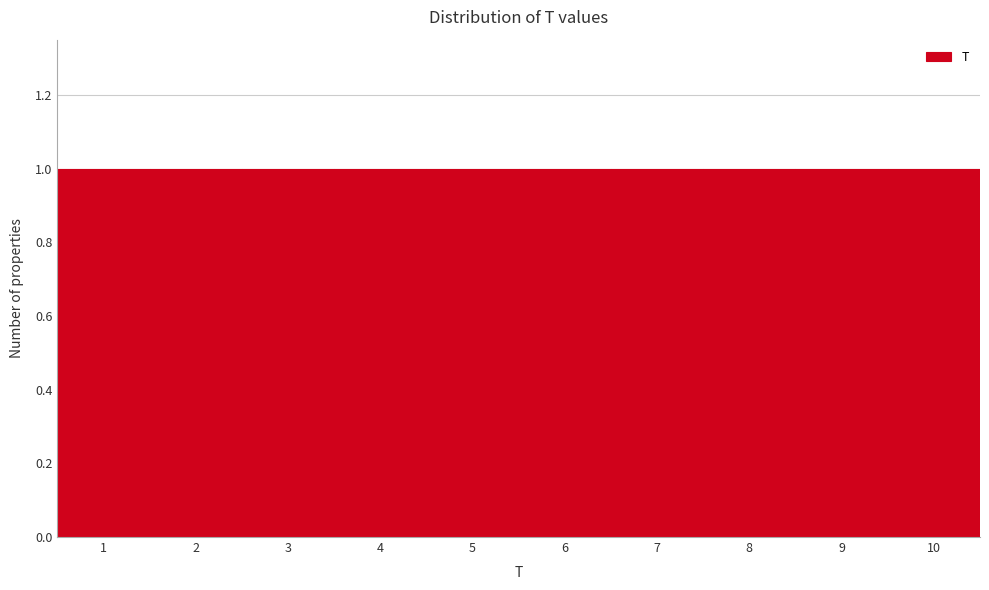

What is the height of the bar covering 8.5 to 9.5 on the x-axis? The values are not printed on the chart, so give them approximately, as read against the axis.

1